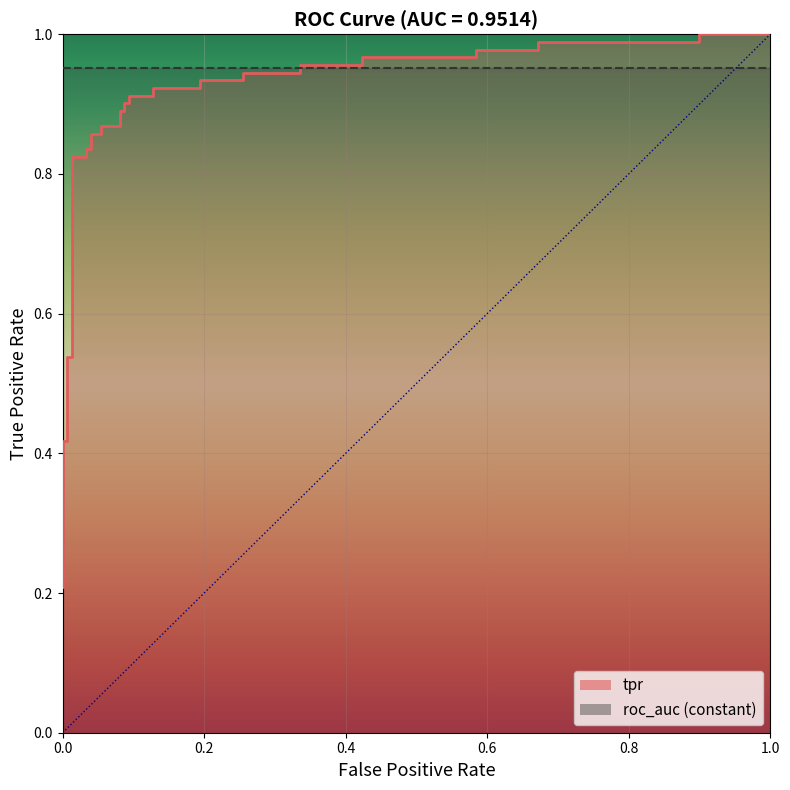

What is the greatest value displayed?

1.0